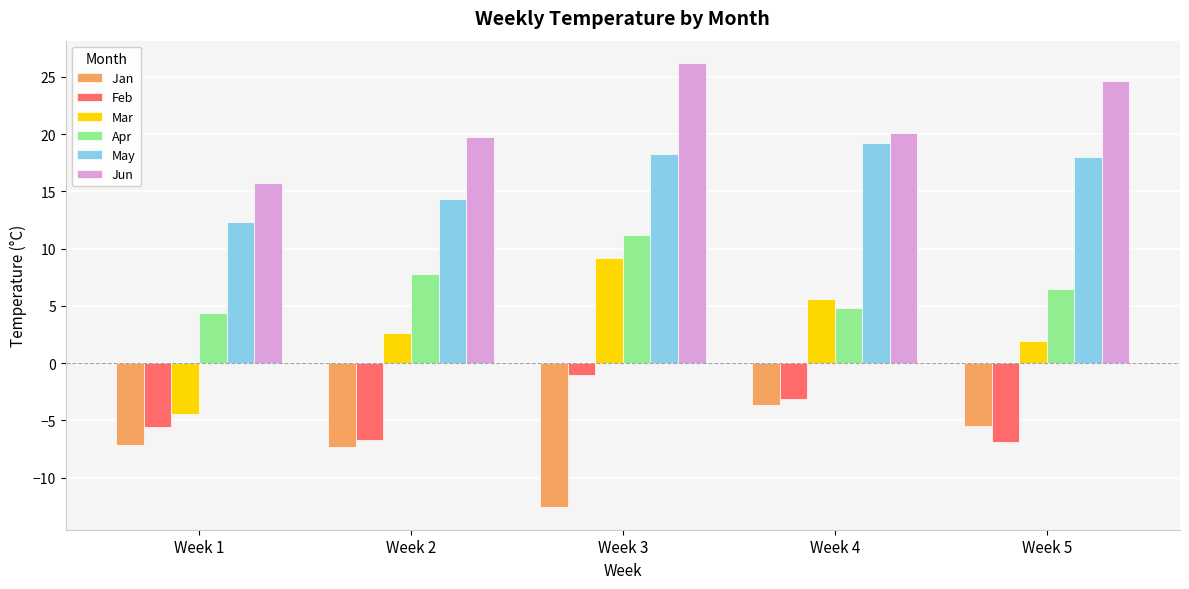

What is the greatest value displayed?

26.2